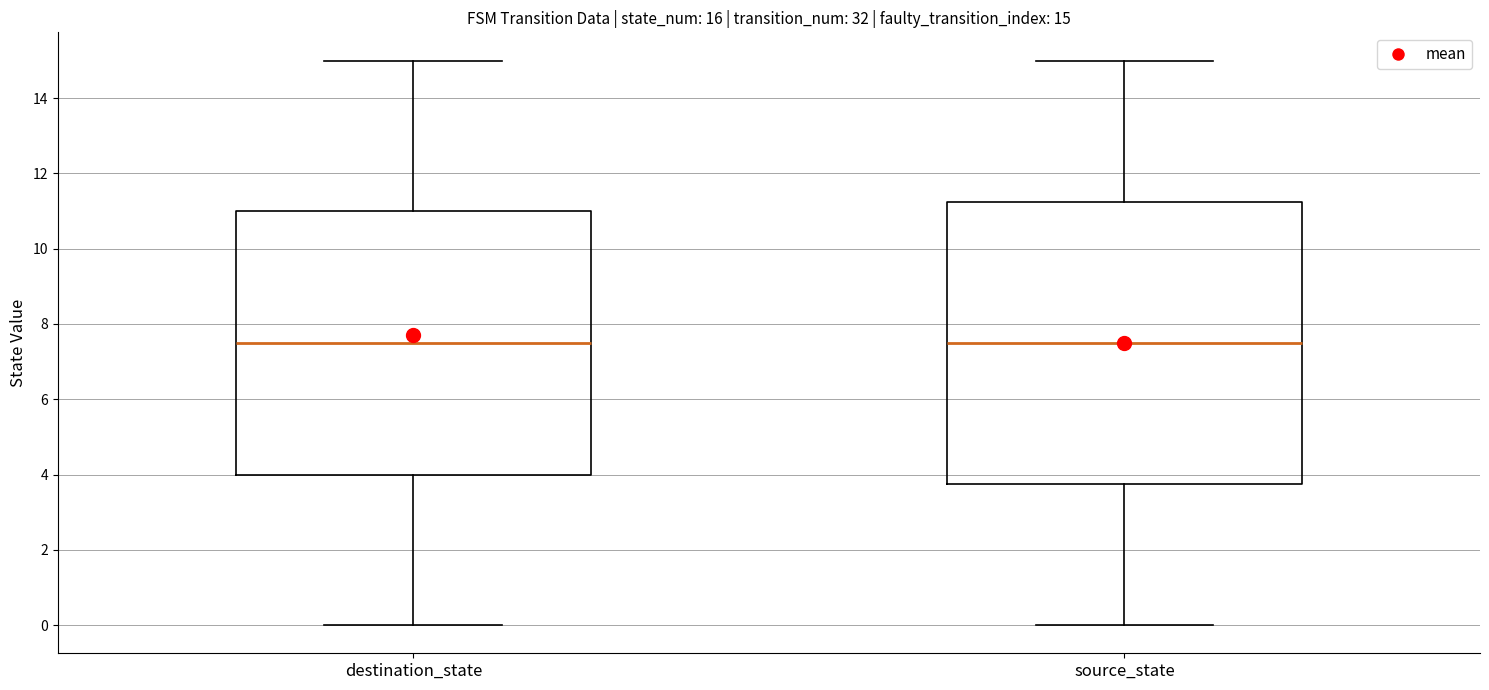

Comparing the boxes themselves (not the whiskers), which one is the tallest?

source_state